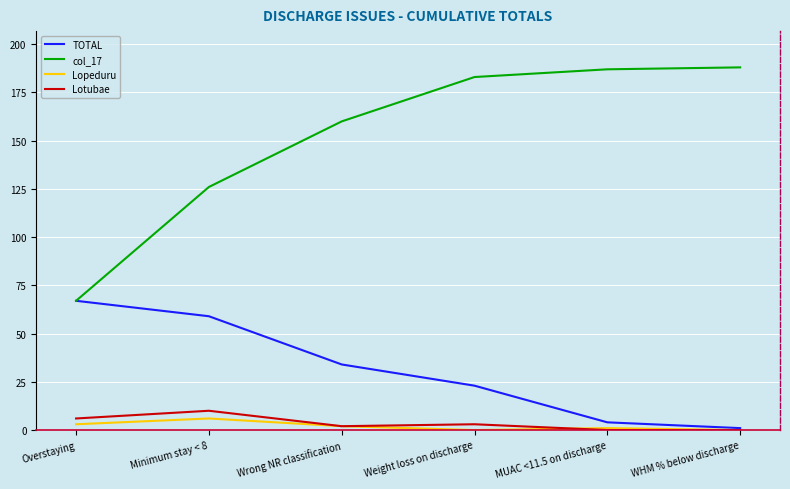

What is the difference between the maximum and minimum values in the col_17 series?

121